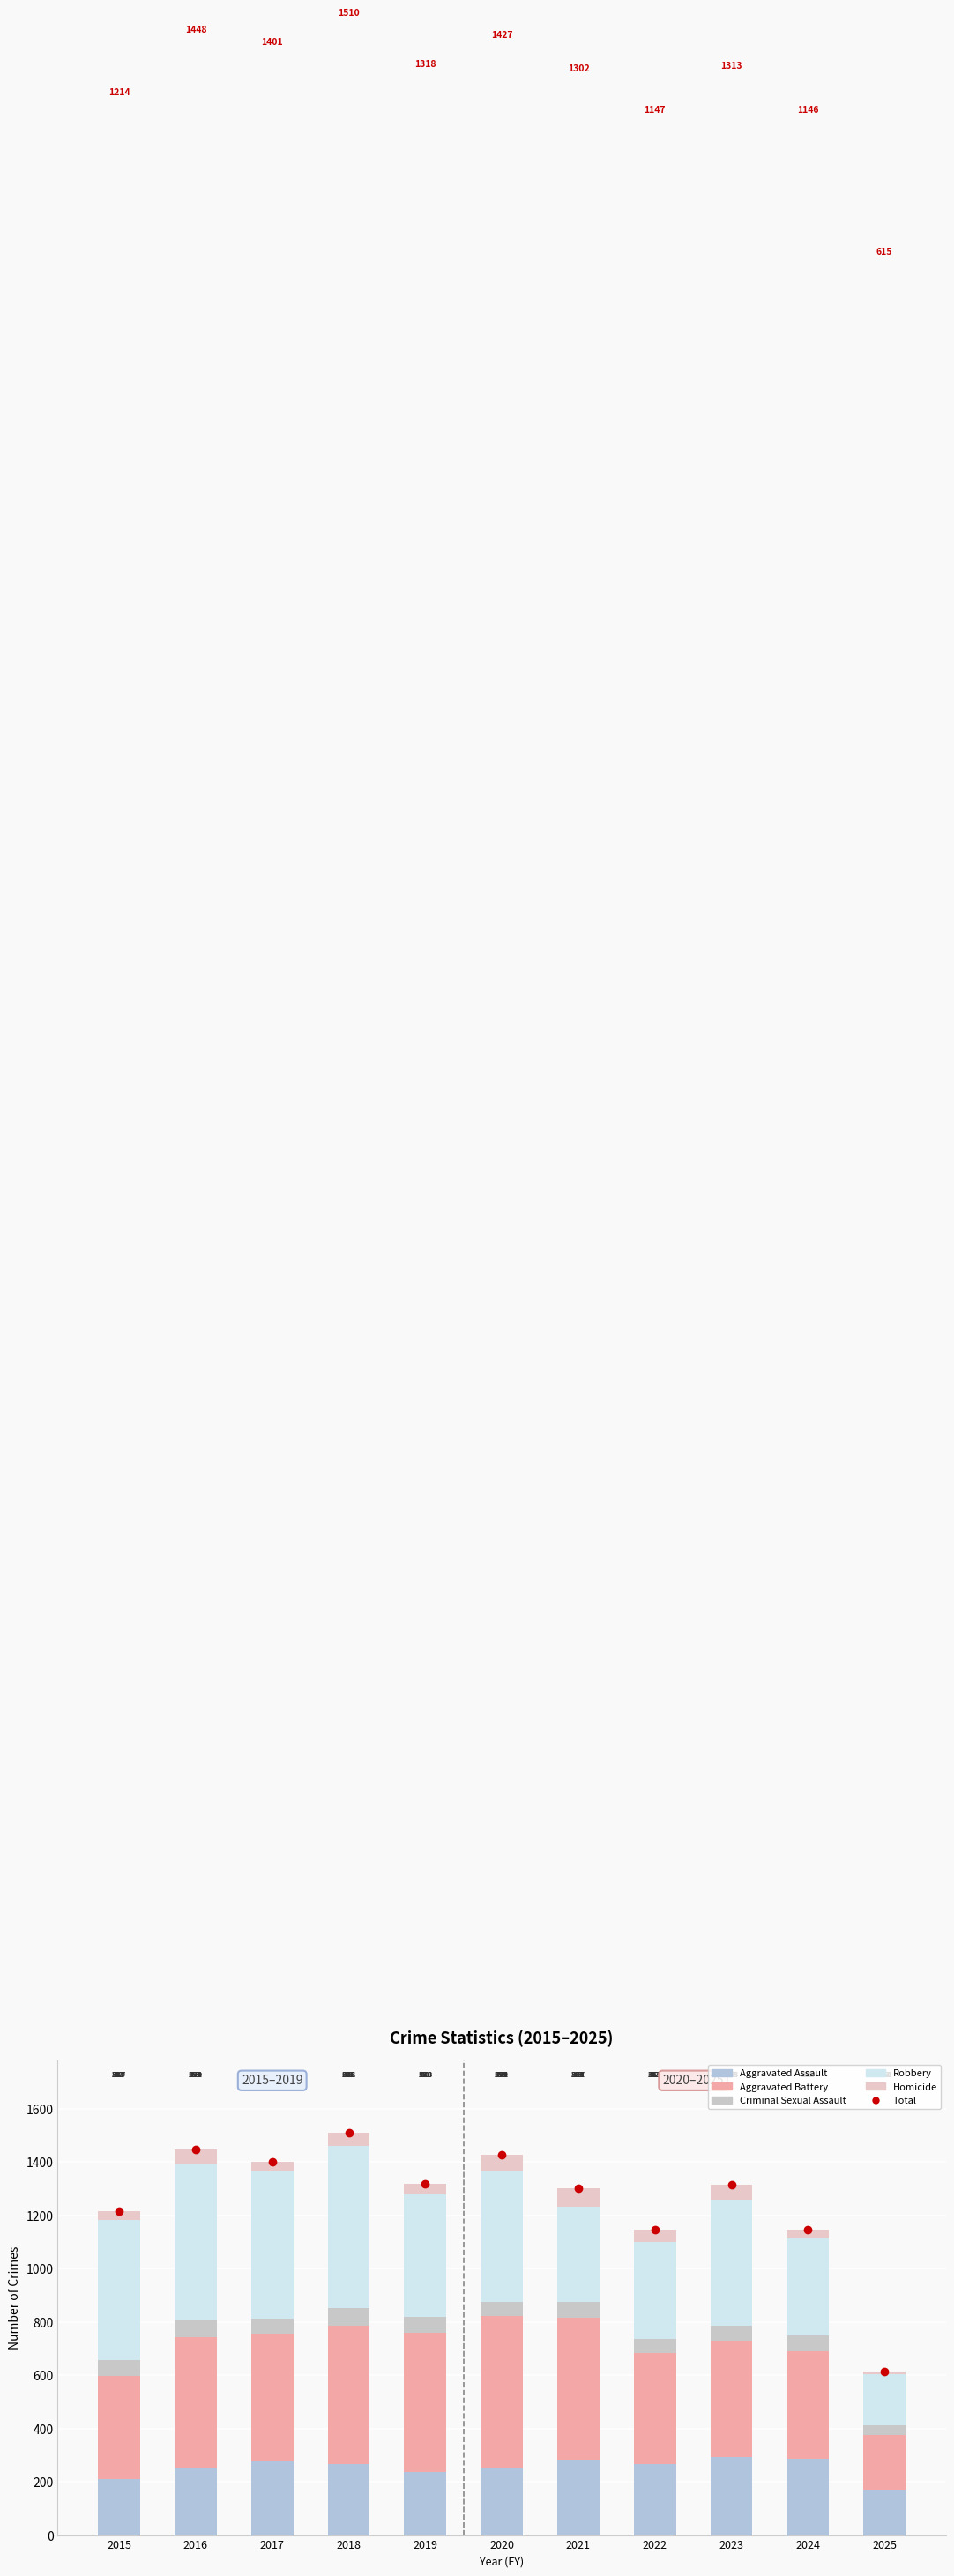

The value of Total at 2018 is 1510. True or false?

True